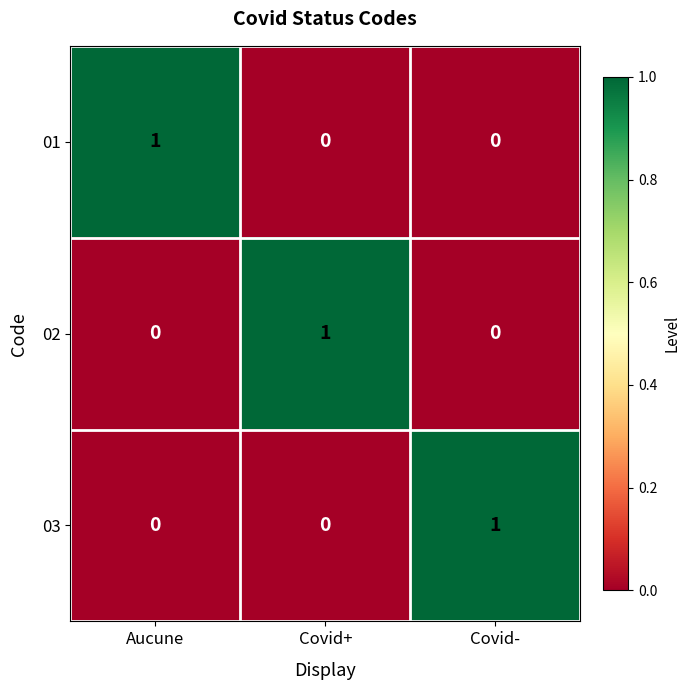

The 03 series shows 0 at Covid+. True or false?

True